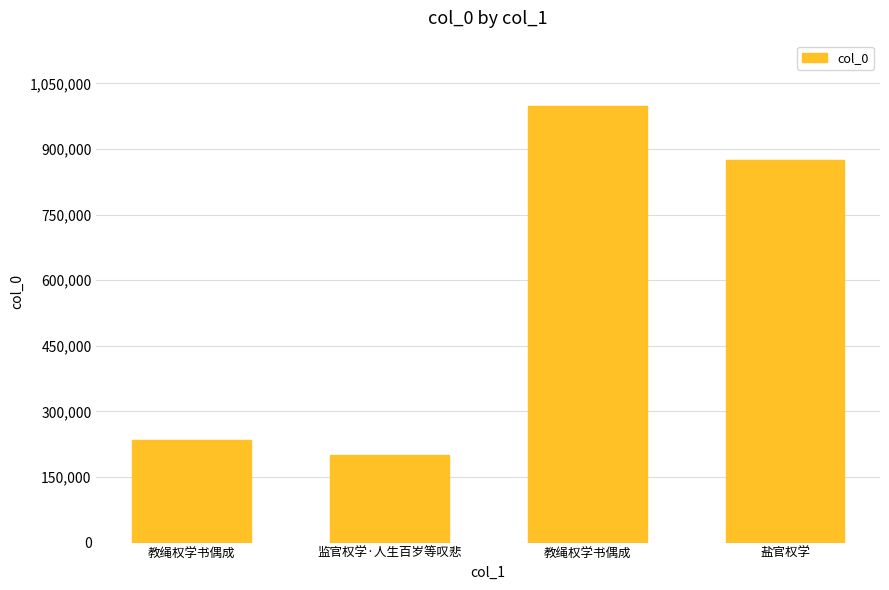

The chart shows a value of 69100 at 教绳权学书偶成. True or false?

False